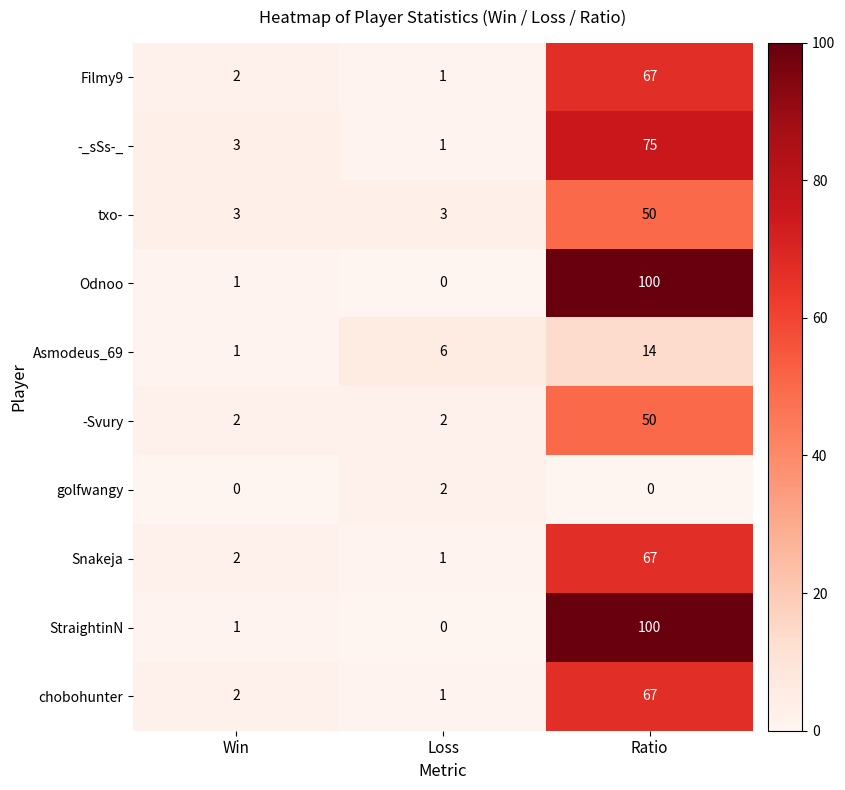

How many txo- values are between 3 and 50?

3